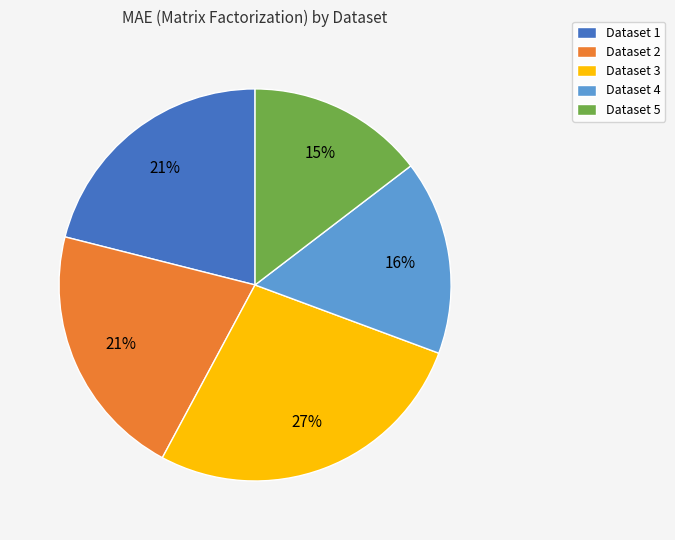

Count the number of slices in the pie.

5